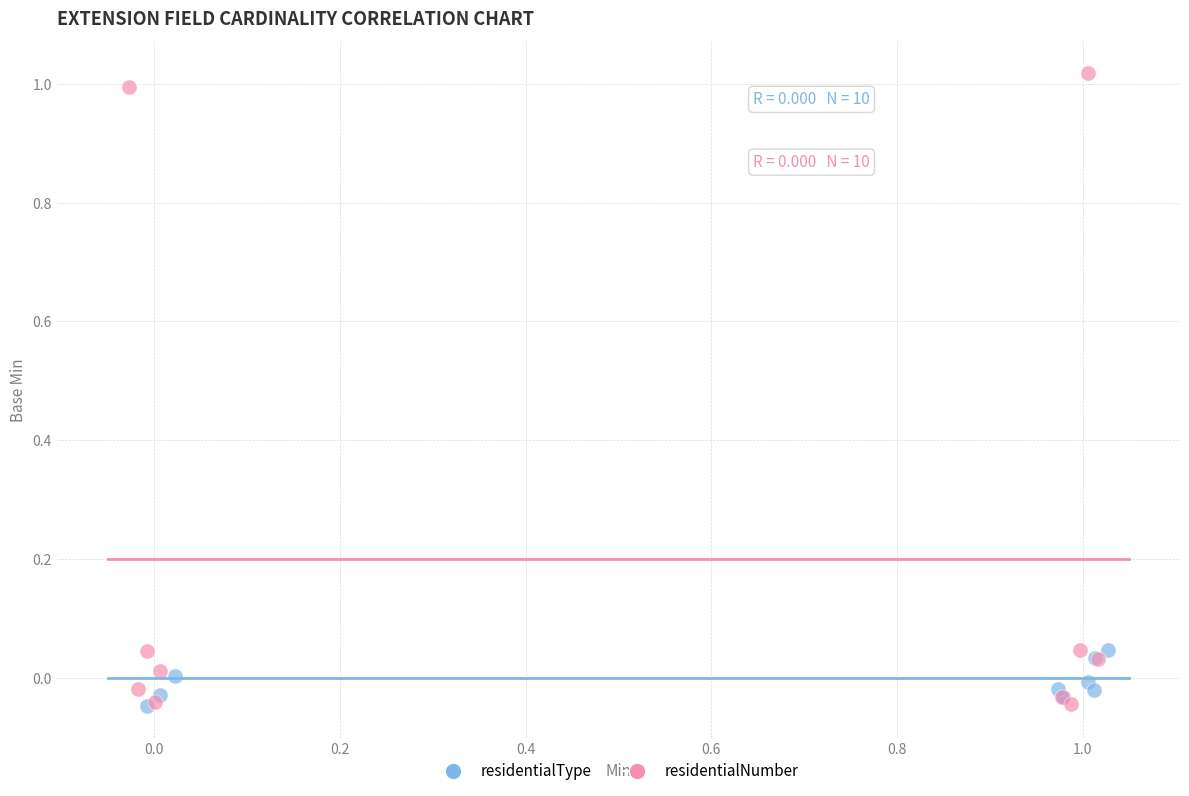

Which series has the largest Y range (max minus min)?

residentialNumber